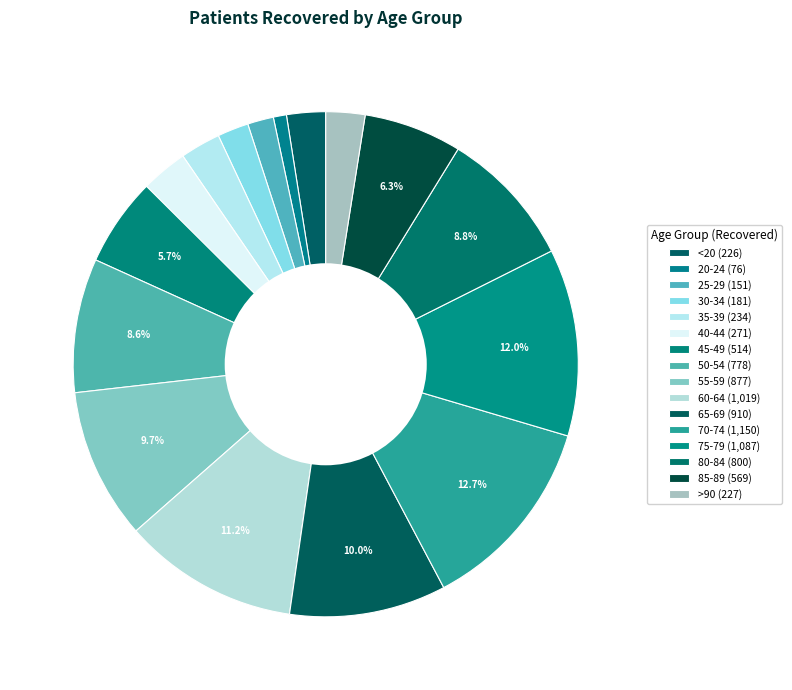

Rank the categories by value from highest to lowest.

70-74, 75-79, 60-64, 65-69, 55-59, 80-84, 50-54, 85-89, 45-49, 40-44, 35-39, >90, <20, 30-34, 25-29, 20-24